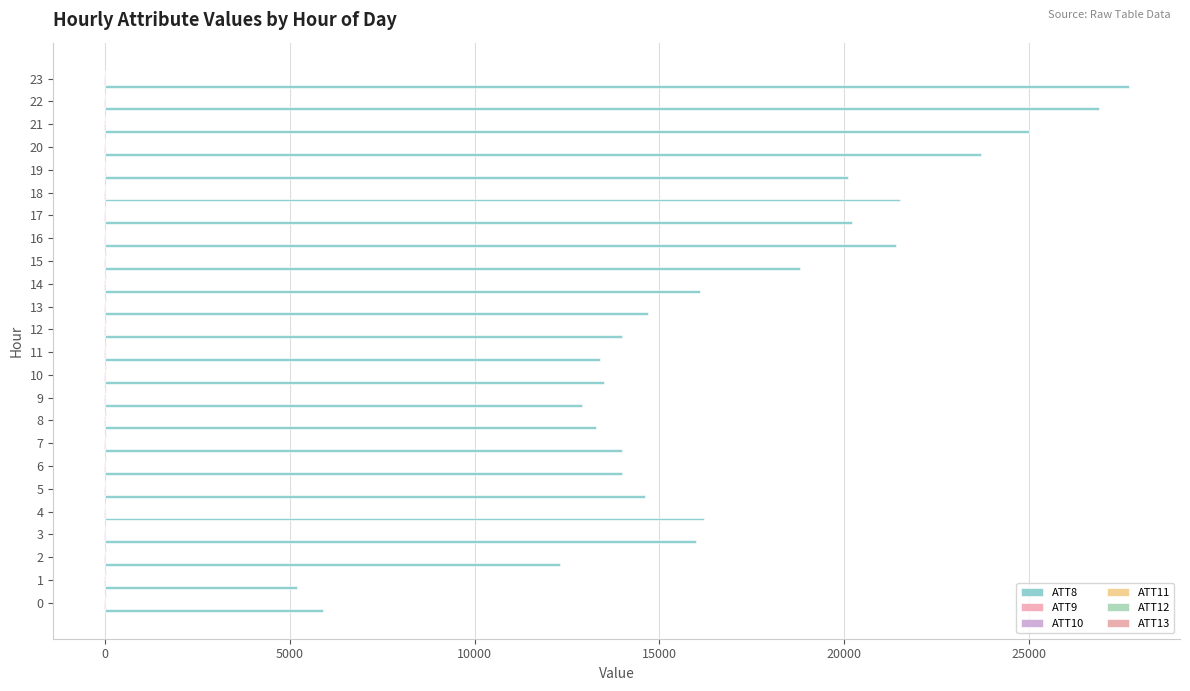

List the series in order of their peak value, lowest first.

ATT11, ATT12, ATT10, ATT9, ATT13, ATT8